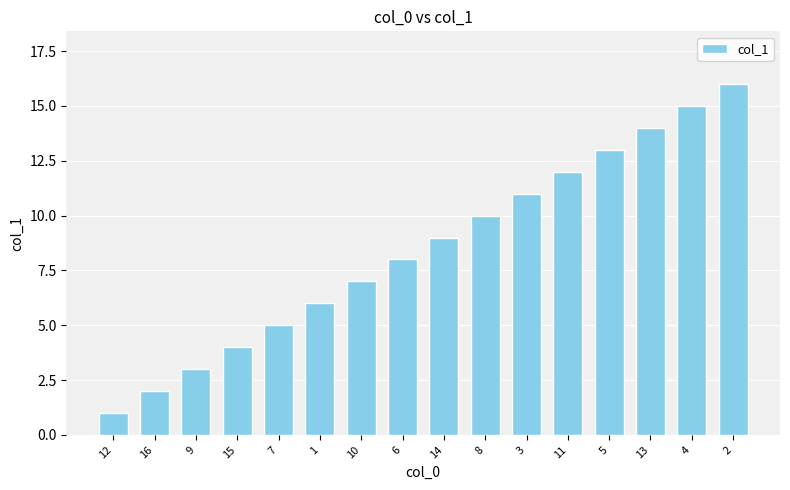

How many data points are less than 9?

8